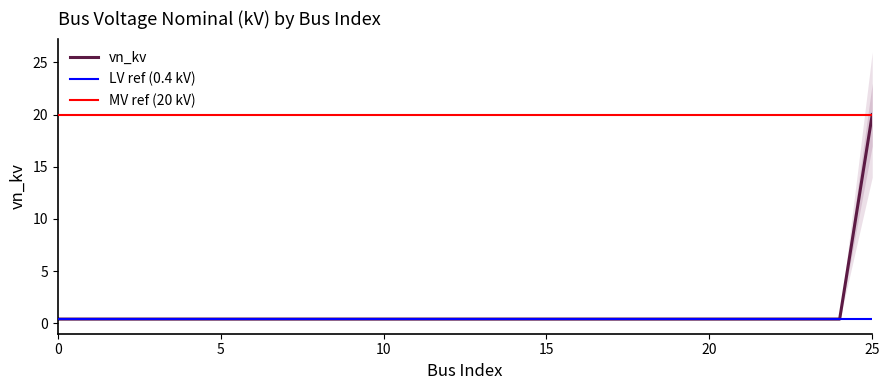

At which category does the chart reach its peak across all series?

25